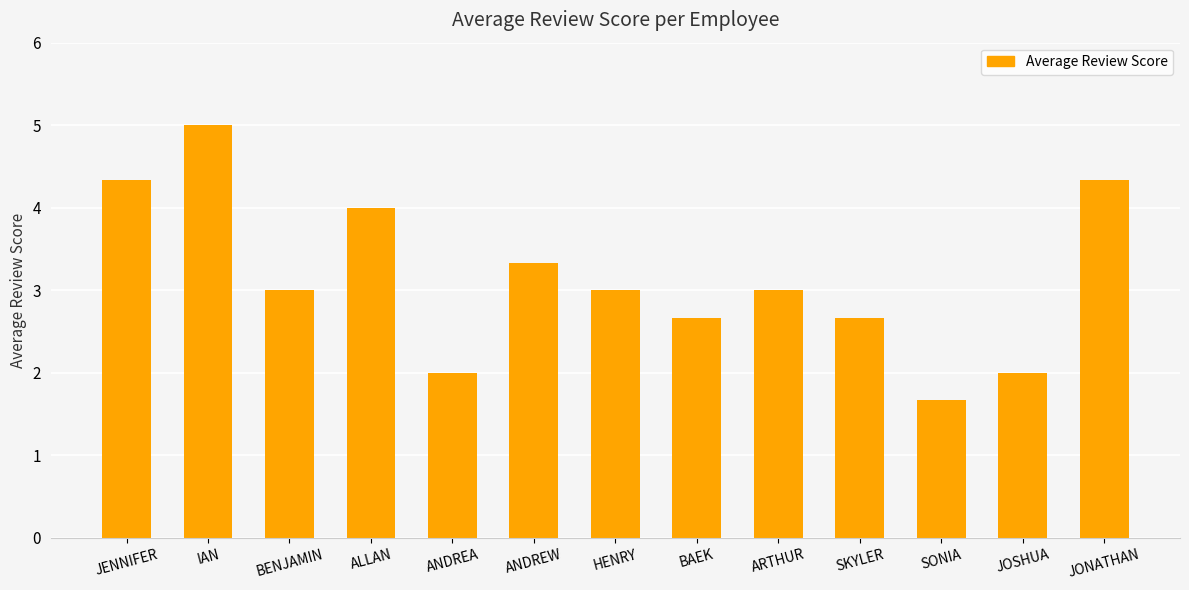

Which has a higher value, ANDREW or BAEK?

ANDREW